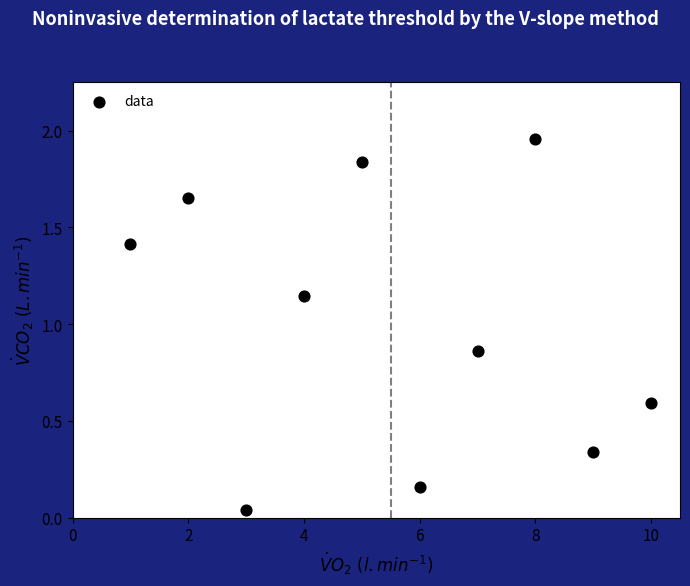

What is the range of X values (max minus min)?

9.0